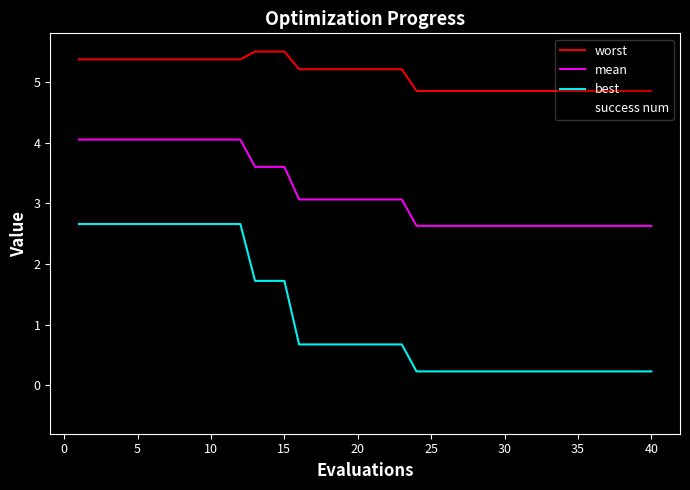

What is the minimum value shown in the chart?

-0.5